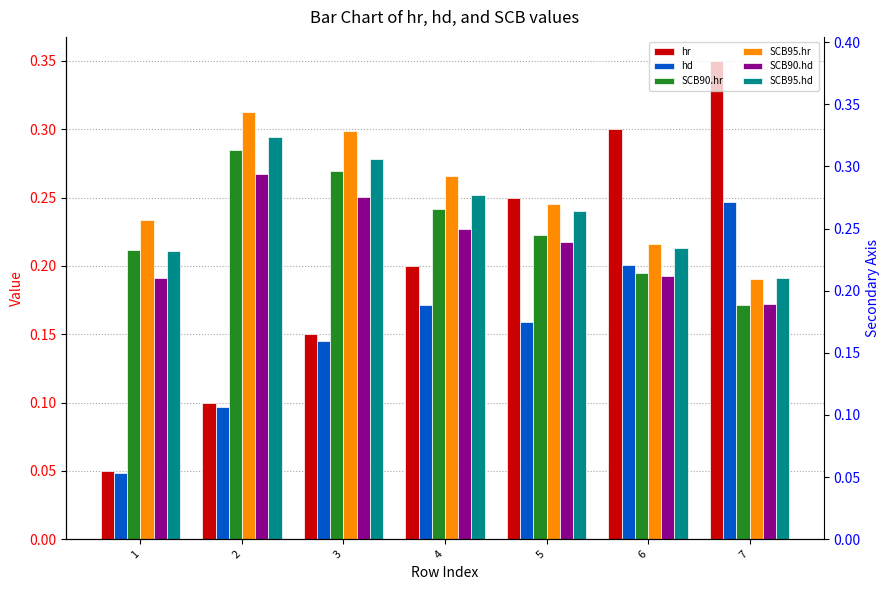

At which category does the chart reach its peak across all series?

7